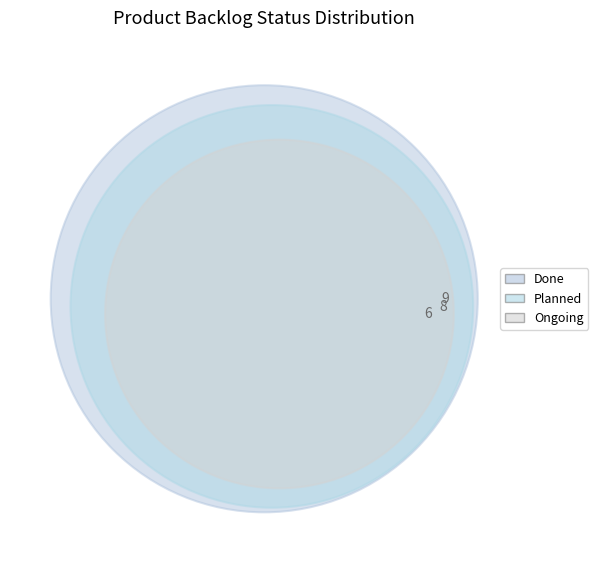

How many slices are in this pie chart?

3